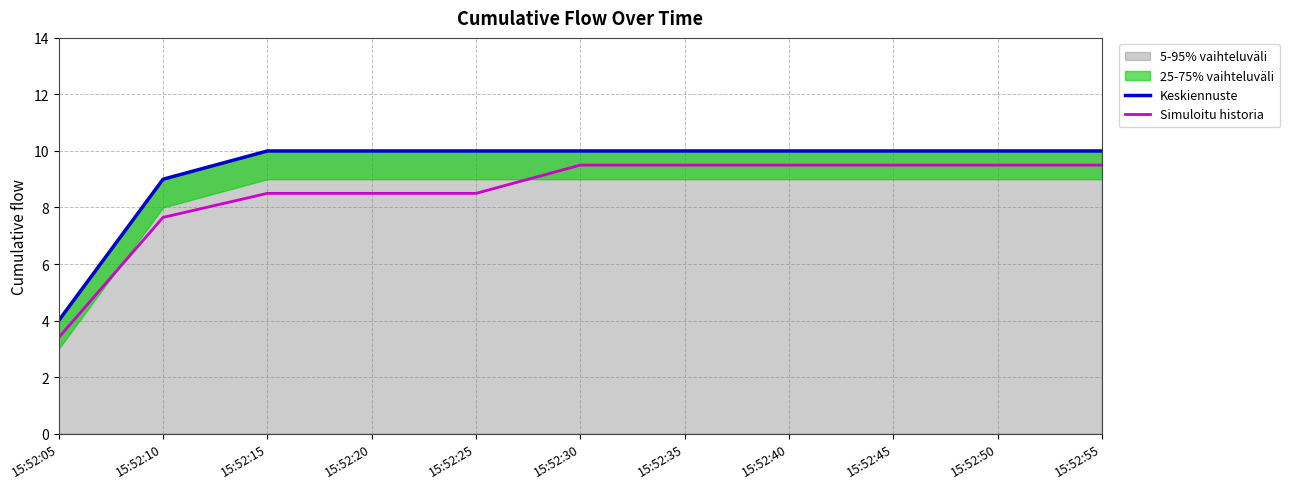

Reading right to left, what are all the values shown in this chart?

Keskiennuste: 15:52:55=10.0	15:52:50=10.0	15:52:45=10.0	15:52:40=10.0	15:52:35=10.0	15:52:30=10.0	15:52:25=10.0	15:52:20=10.0	15:52:15=10.0	15:52:10=9.0	15:52:05=4.0
Simuloitu historia: 15:52:55=9.5	15:52:50=9.5	15:52:45=9.5	15:52:40=9.5	15:52:35=9.5	15:52:30=9.5	15:52:25=8.5	15:52:20=8.5	15:52:15=8.5	15:52:10=7.6	15:52:05=3.4